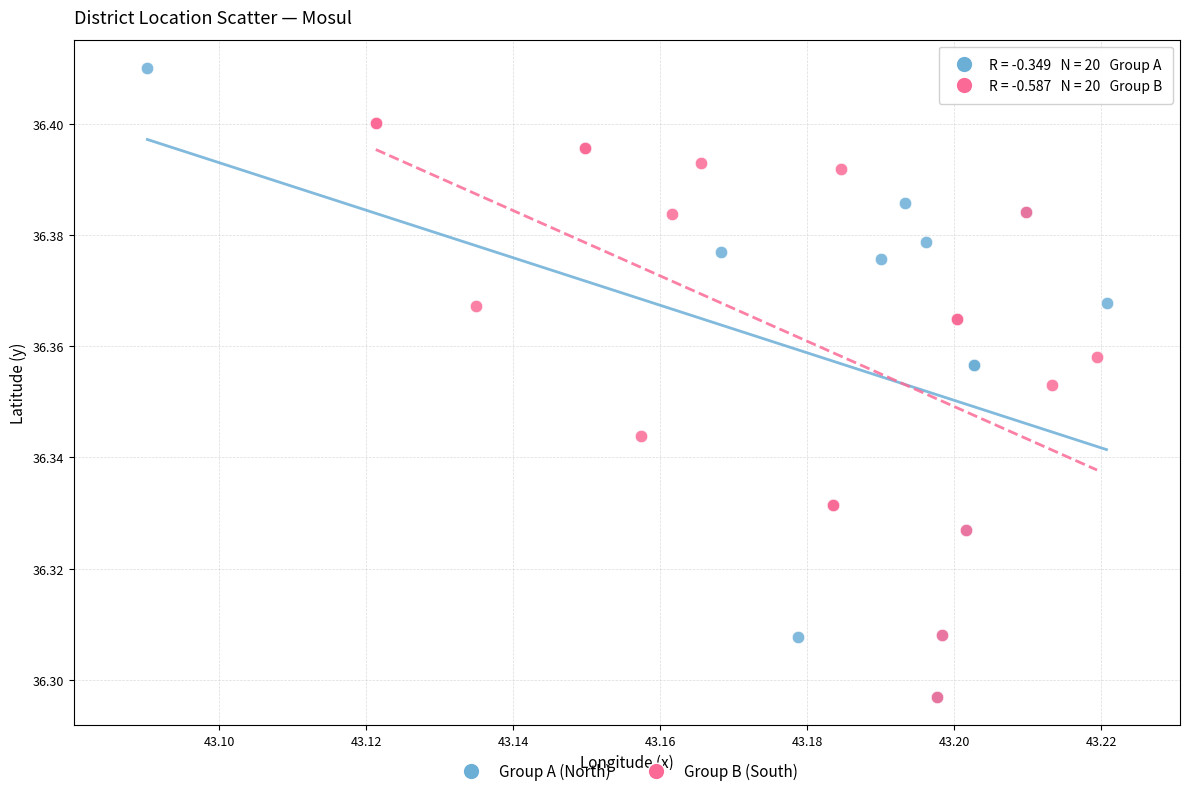

Which series has the largest Y range (max minus min)?

Group A (North)